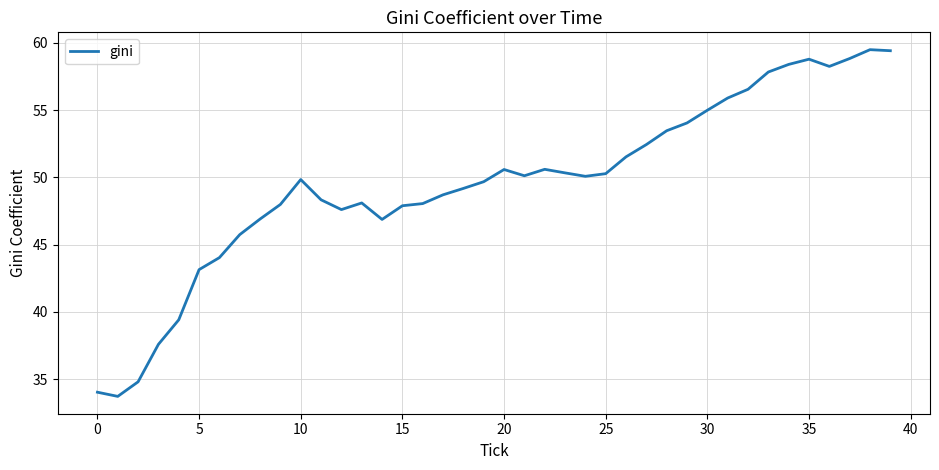

What is the smallest value displayed?

33.7